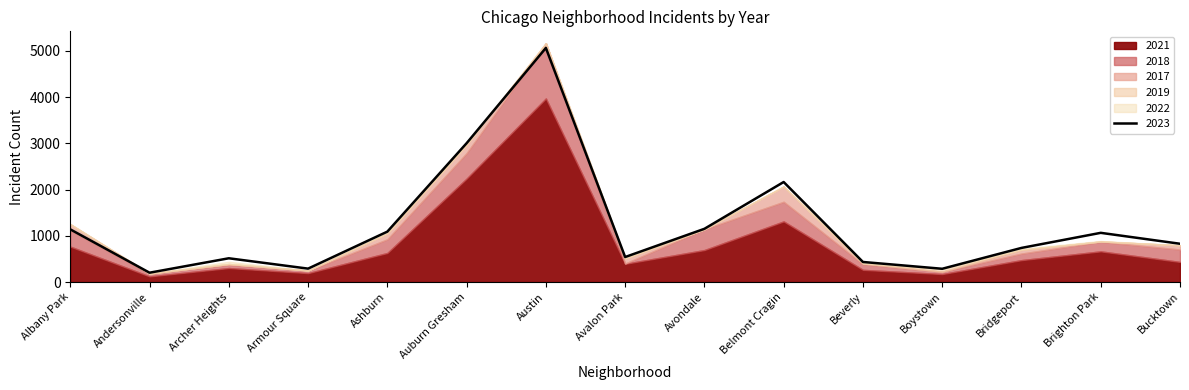

Reading left to right, what are all the values shown in this chart?

2019: Albany Park=968	Andersonville=166	Archer Heights=368	Armour Square=249	Ashburn=872	Auburn Gresham=2700	Austin=5008	Avalon Park=405	Avondale=957	Belmont Cragin=1687	Beverly=385	Boystown=287	Bridgeport=568	Brighton Park=828	Bucktown=694
2022: Albany Park=926	Andersonville=157	Archer Heights=440	Armour Square=251	Ashburn=797	Auburn Gresham=2703	Austin=4762	Avalon Park=522	Avondale=953	Belmont Cragin=1721	Beverly=414	Boystown=258	Bridgeport=722	Brighton Park=888	Bucktown=599
2017: Albany Park=1252	Andersonville=171	Archer Heights=391	Armour Square=250	Ashburn=1053	Auburn Gresham=2973	Austin=5096	Avalon Park=508	Avondale=1107	Belmont Cragin=2066	Beverly=403	Boystown=188	Bridgeport=697	Brighton Park=878	Bucktown=795
2021: Albany Park=767	Andersonville=123	Archer Heights=303	Armour Square=193	Ashburn=629	Auburn Gresham=2237	Austin=3970	Avalon Park=395	Avondale=692	Belmont Cragin=1312	Beverly=264	Boystown=173	Bridgeport=474	Brighton Park=664	Bucktown=435
2023: Albany Park=1139	Andersonville=202	Archer Heights=514	Armour Square=290	Ashburn=1090	Auburn Gresham=3002	Austin=5062	Avalon Park=541	Avondale=1151	Belmont Cragin=2163	Beverly=434	Boystown=287	Bridgeport=738	Brighton Park=1064	Bucktown=828
2018: Albany Park=1117	Andersonville=184	Archer Heights=374	Armour Square=248	Ashburn=924	Auburn Gresham=2787	Austin=5163	Avalon Park=401	Avondale=1142	Belmont Cragin=1736	Beverly=386	Boystown=224	Bridgeport=616	Brighton Park=870	Bucktown=704